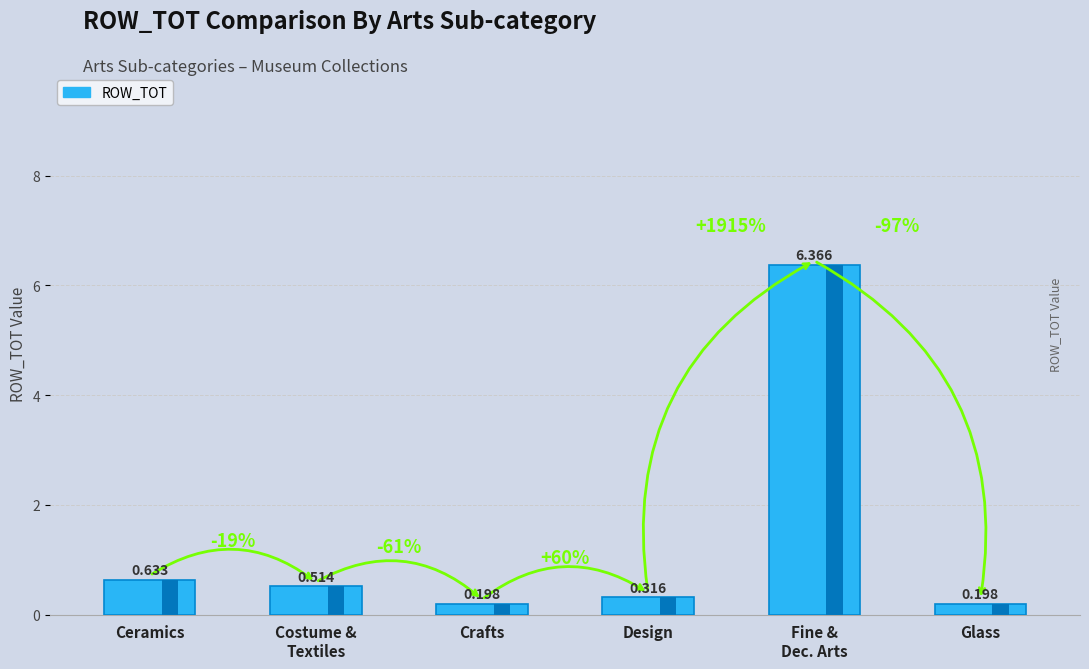

What position from the left is Arts-Costume_and_textiles?

2